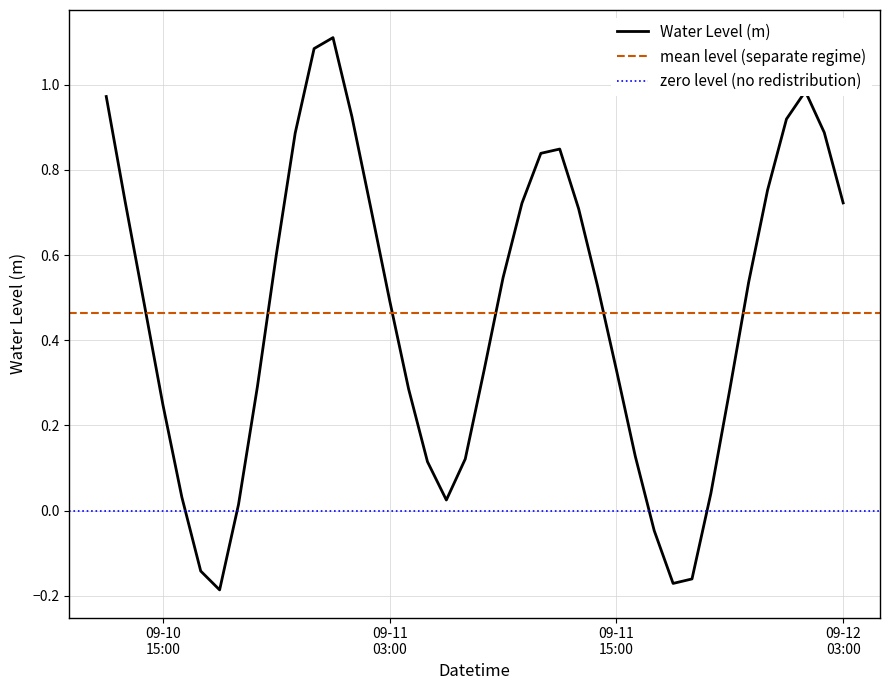

Which has a higher value, 2024-09-11 15:00:00 or 2024-09-11 11:00:00?

2024-09-11 11:00:00